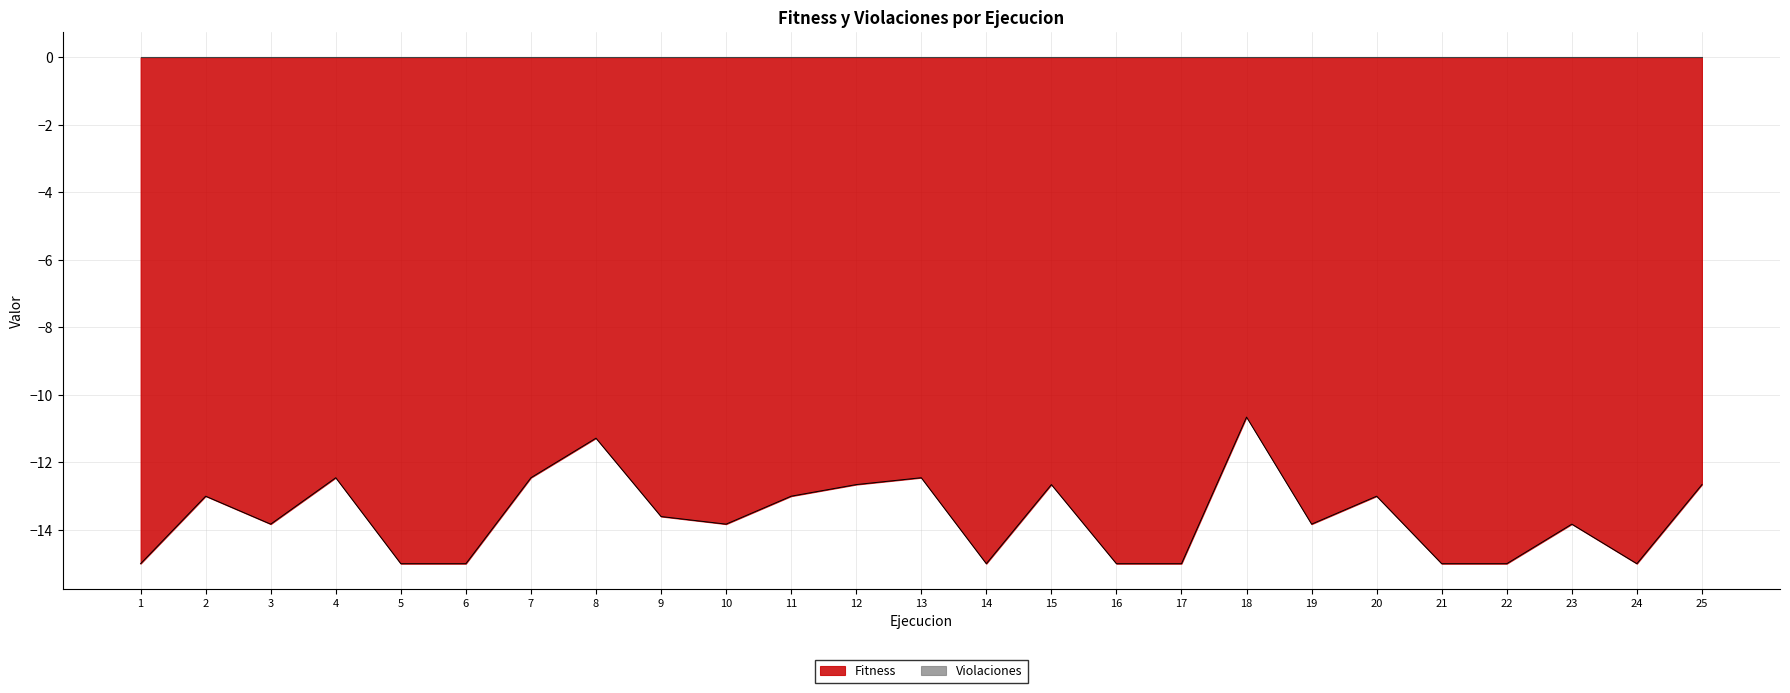

Where does the data first go above -13?

2